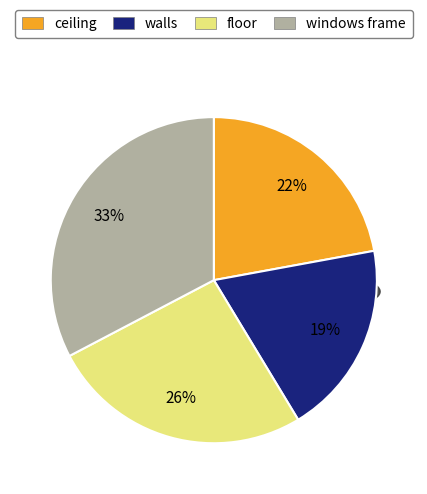

Does 90 represent more than half of the total?

No